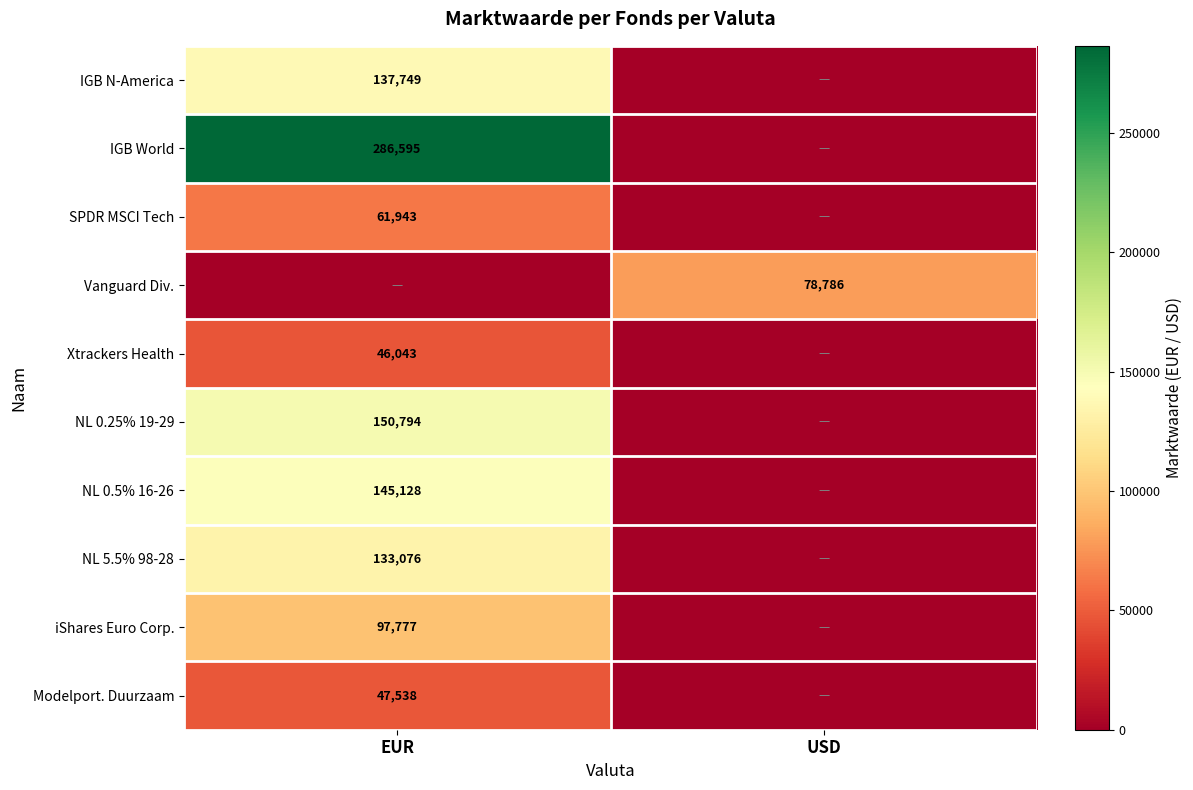

Is it true that IGB N-America equals 184949 at EUR?

False